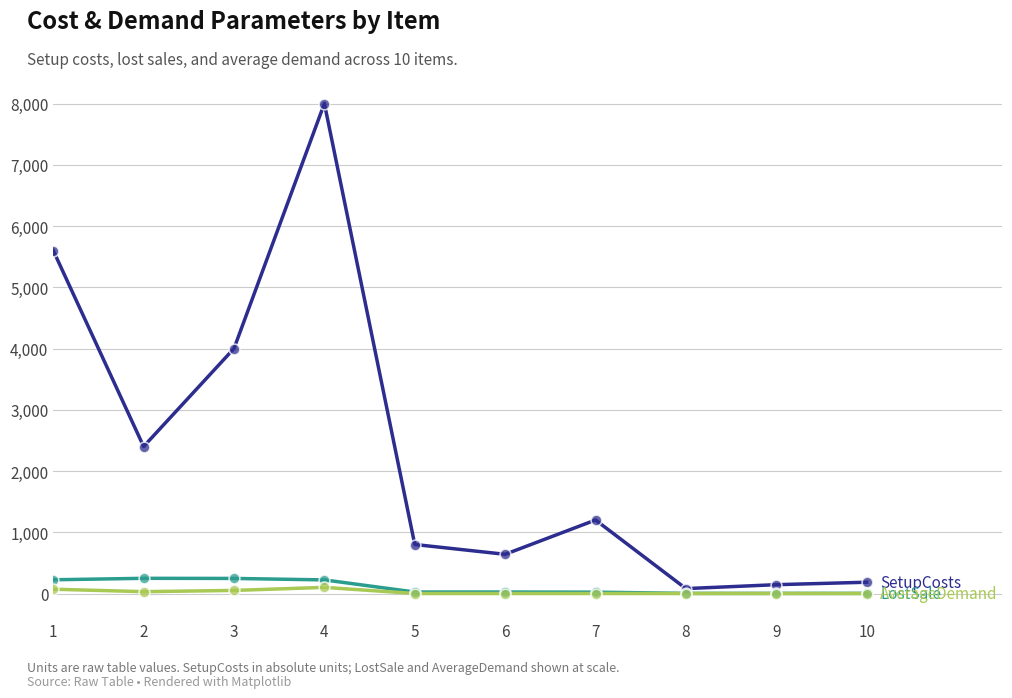

What is the maximum value shown in the chart?

8000